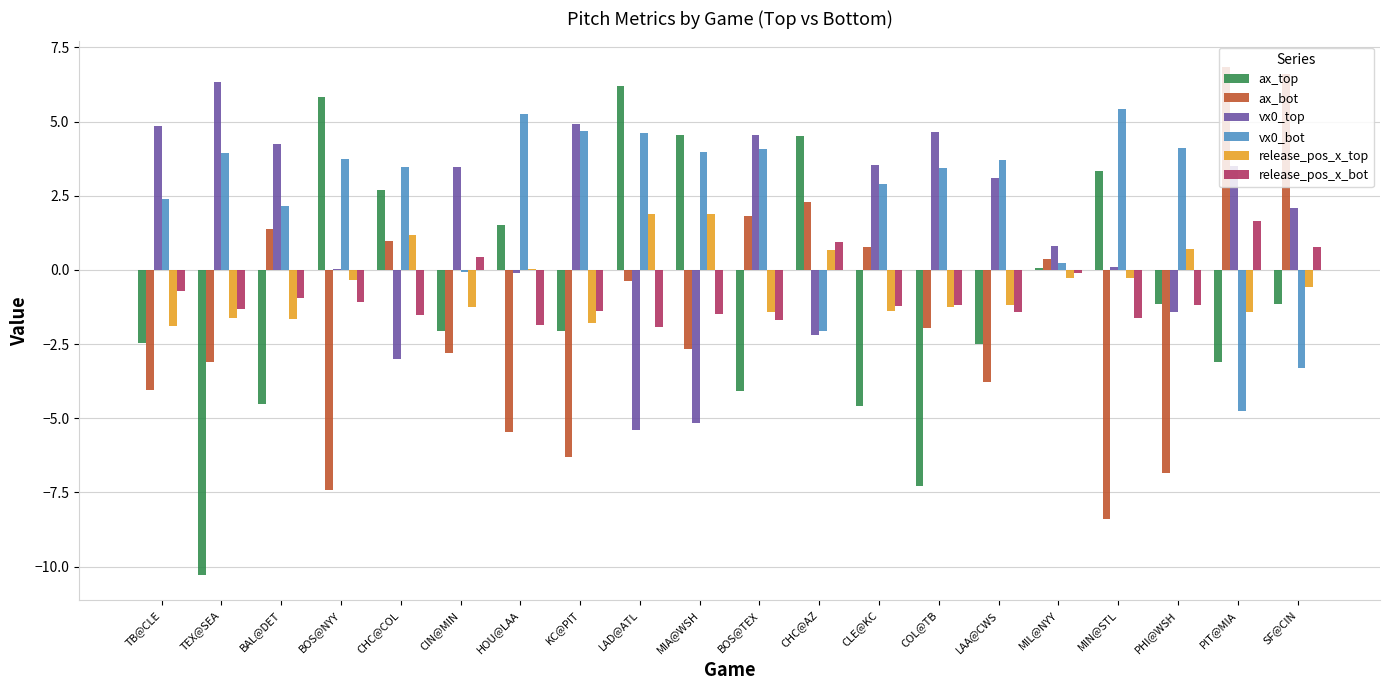

What is the highest value of the ax_bot series?

6.9